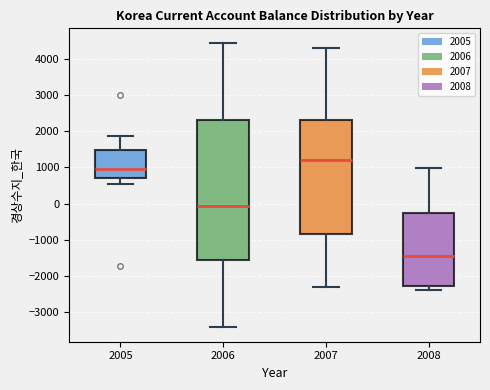

Reading left to right, transcribe this box plot: for each box, give where its median line is, the range the box spans, and where its two whiskers end, as read against the y-axis. The values are not printed on the chart, so give them approximately, as read against the axis.

2005: median 1000, box 700 to 1500, whiskers 500 to 1900
2006: median -100, box -1600 to 2300, whiskers -3400 to 4500
2007: median 1200, box -800 to 2300, whiskers -2300 to 4300
2008: median -1500, box -2300 to -300, whiskers -2400 to 1000